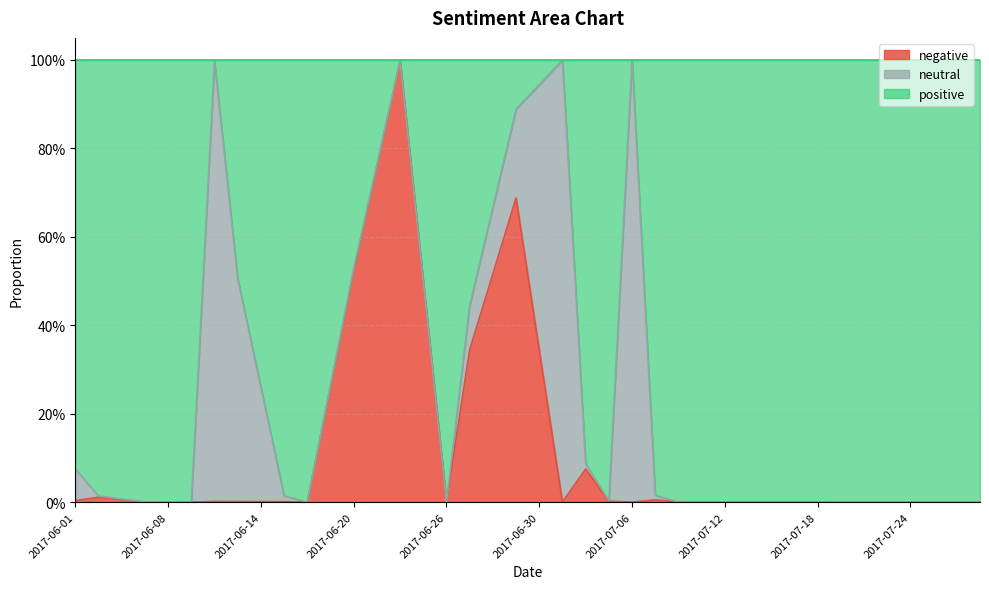

What are all the series names shown in the legend?

negative, neutral, positive